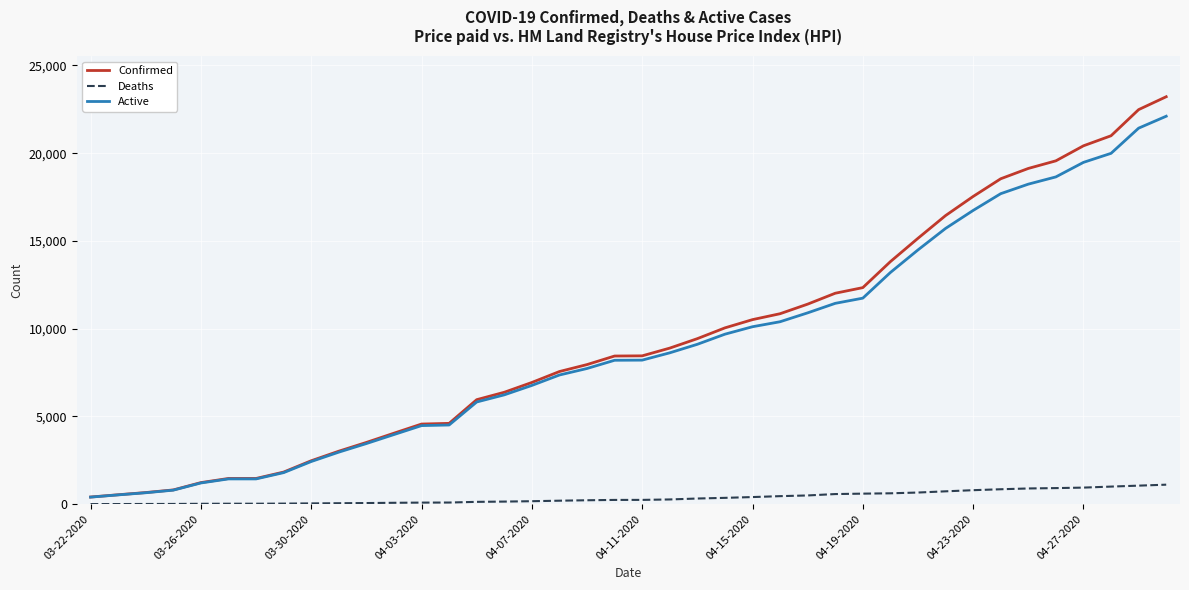

Which series has the widest spread of values?

Confirmed